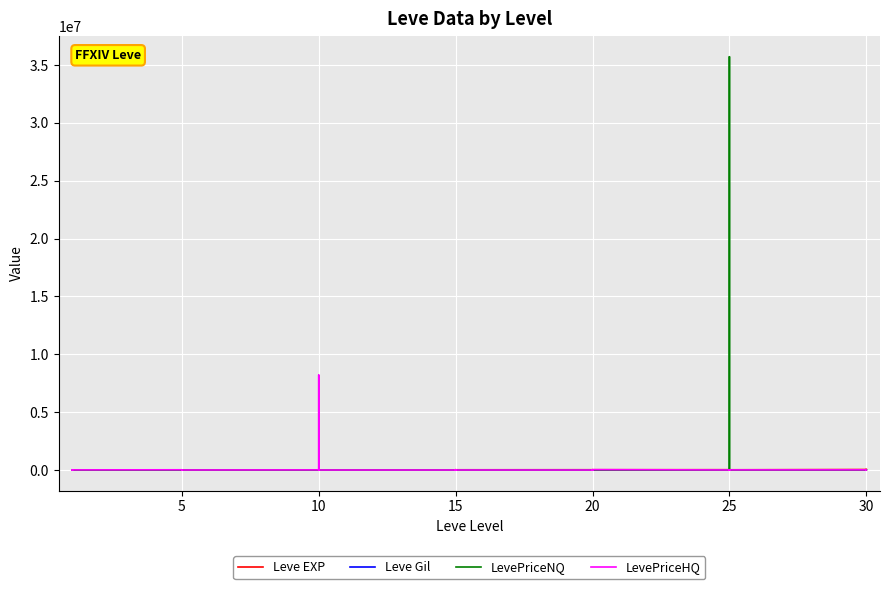

The value of LevePriceNQ at 20 is 506. True or false?

True